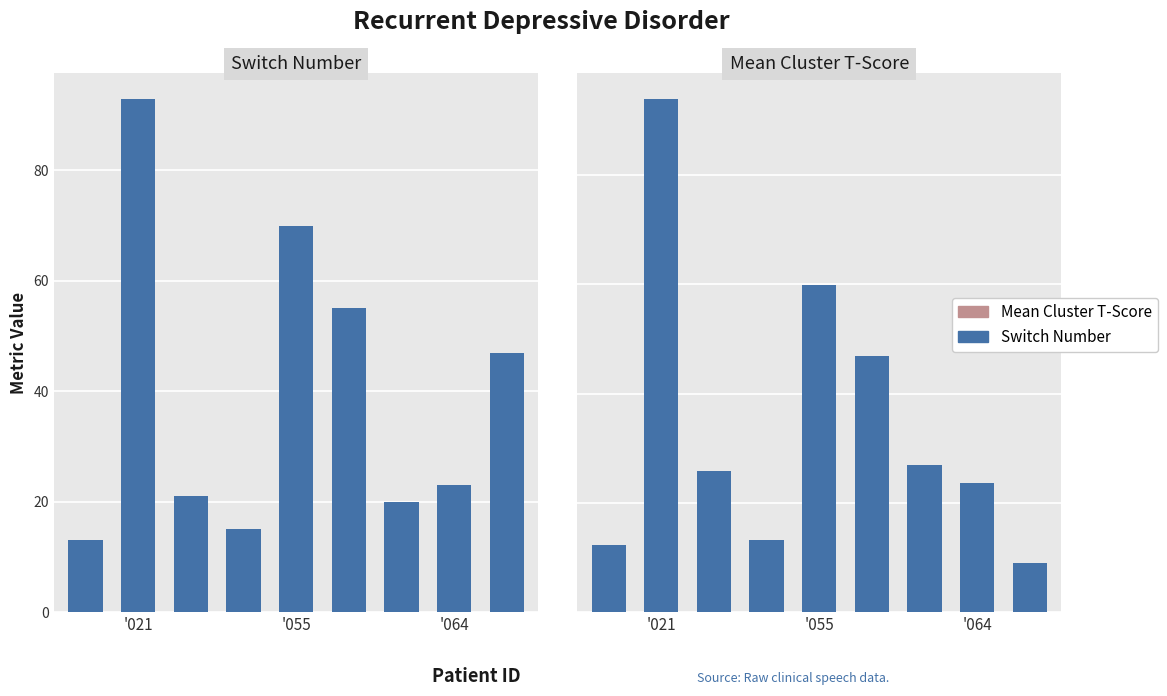

What is the value of the Switch Number bar at the 3rd from the left?

21.0